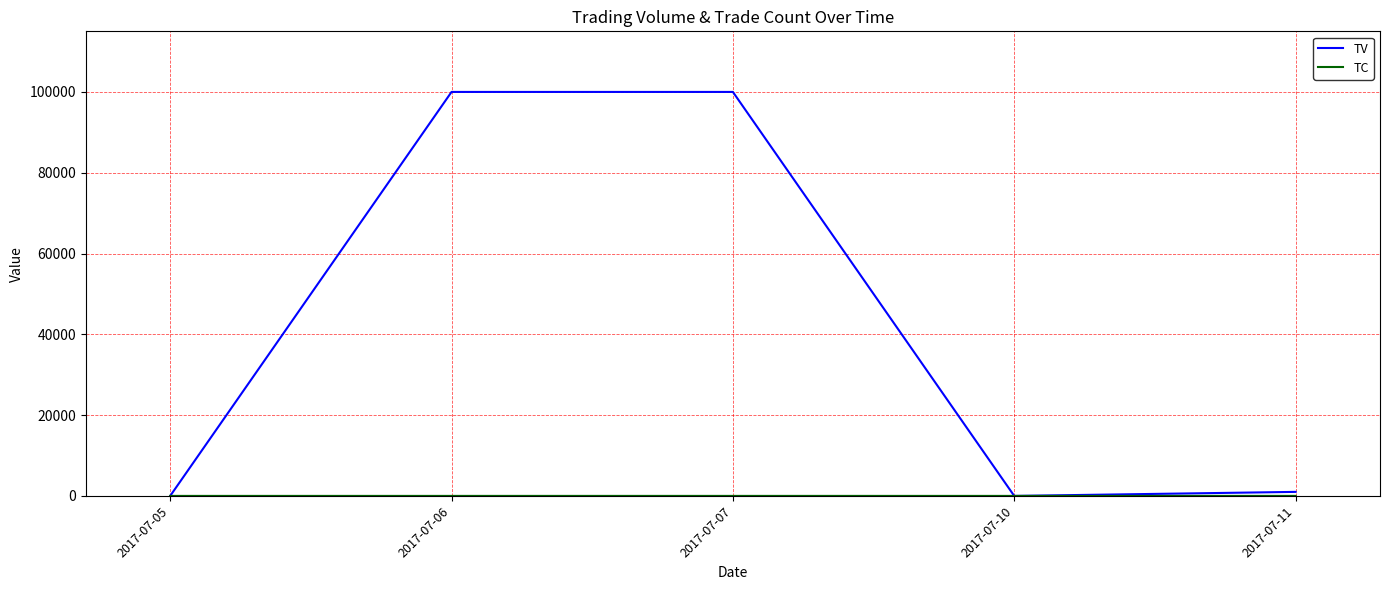

Which series has the largest total across all categories?

TV